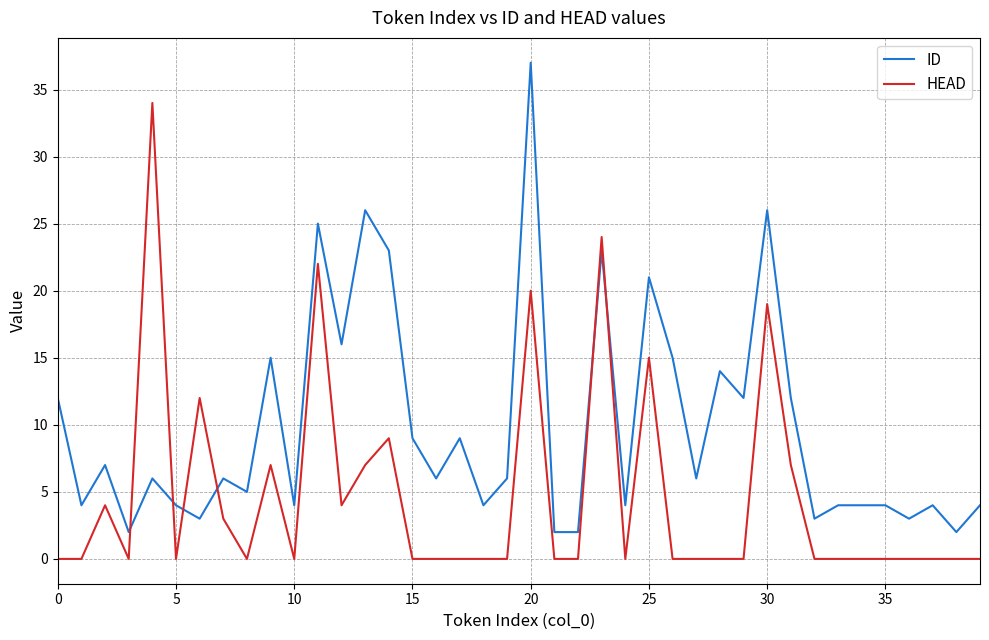

What is the difference between the maximum and minimum values in the HEAD series?

34